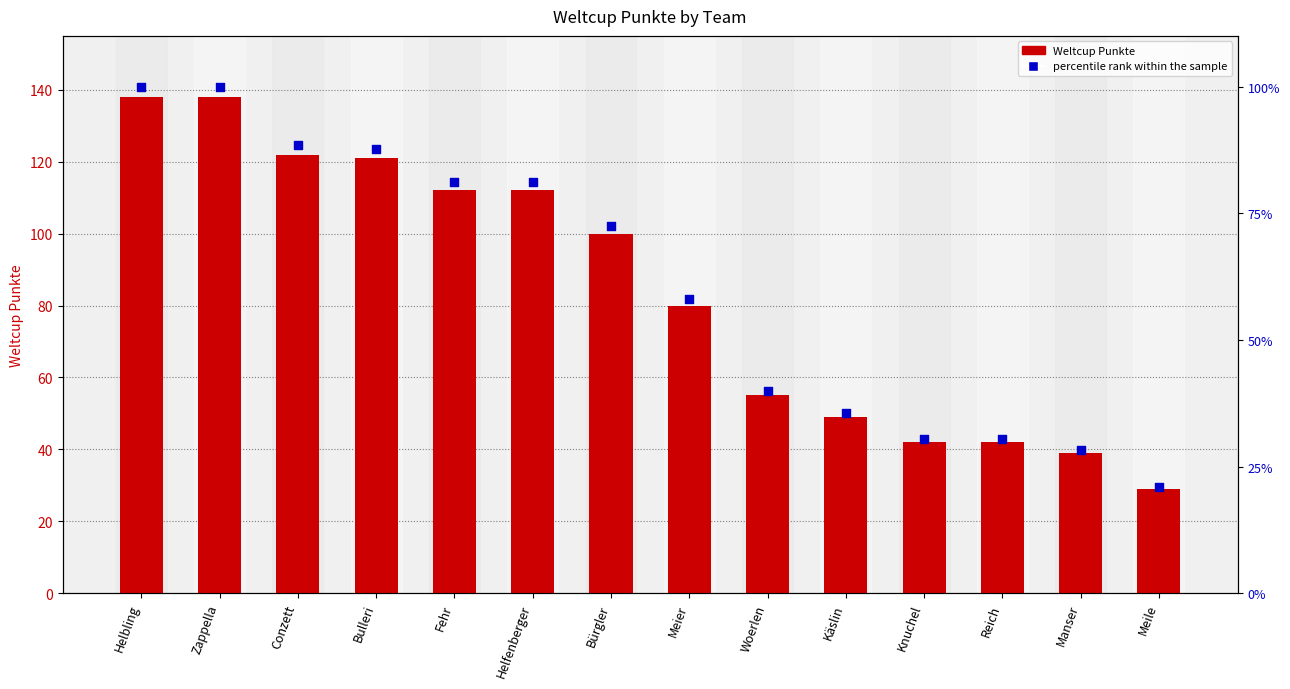

What are all the series names shown in the legend?

Weltcup Punkte, percentile rank within the sample